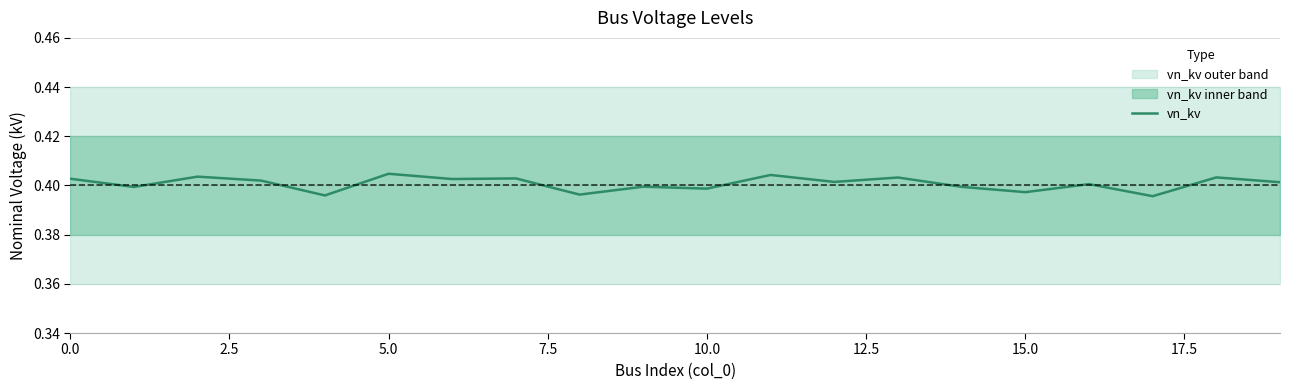

The chart shows a value of 0.4 at 9. True or false?

True